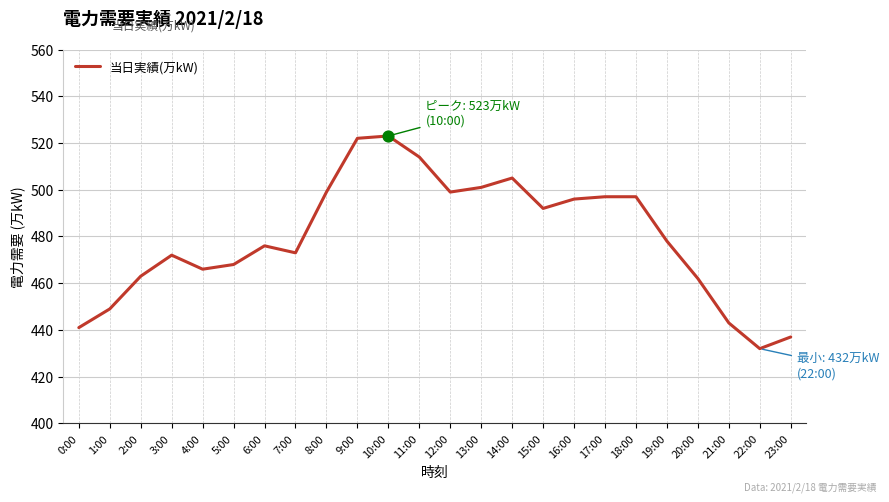

What is the change in value from 15:00 to 22:00?

-60